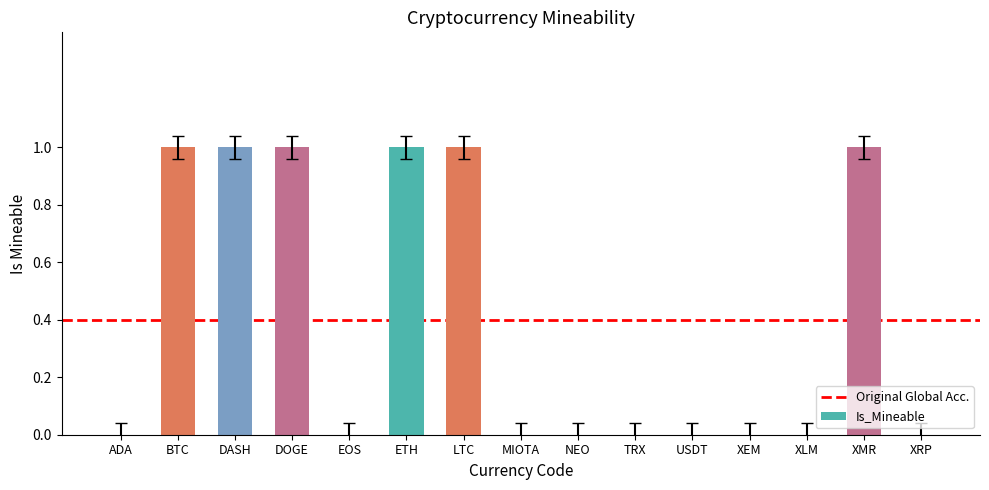

What is the change in value from DOGE to XRP?

-1